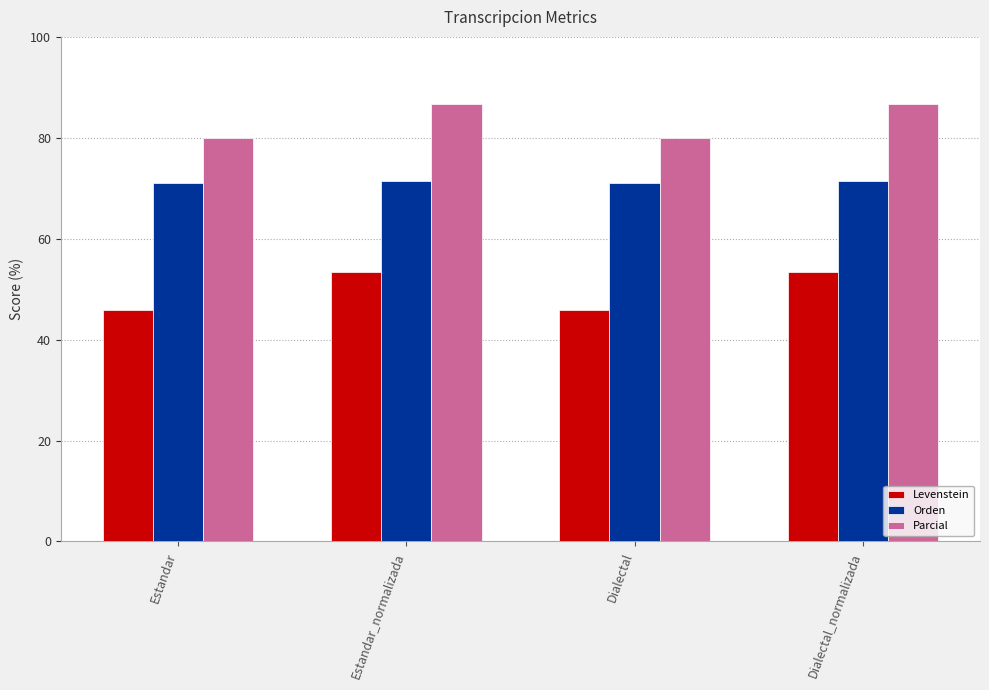

What is the spread (max minus min) of values at Estandar_normalizada?

33.3